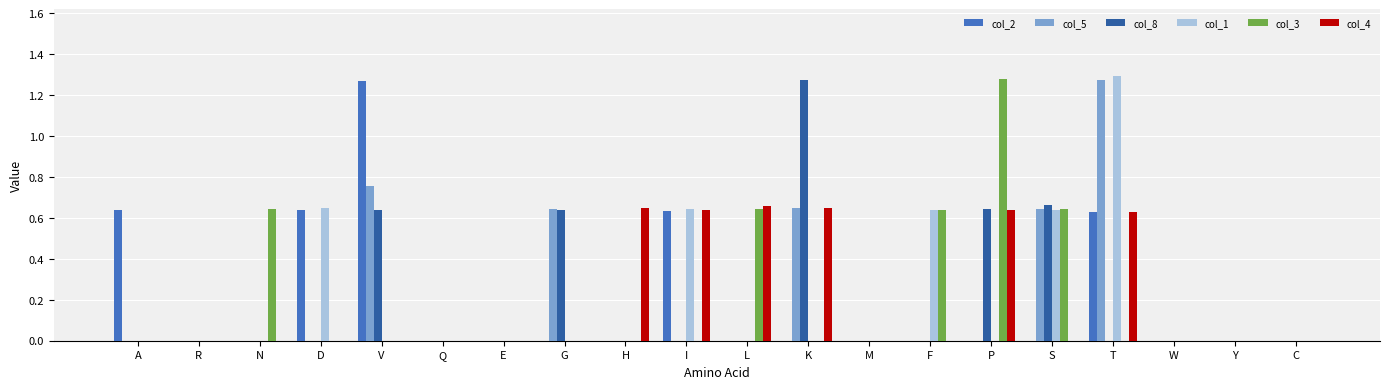

What is the sum of all col_8 values?

3.9